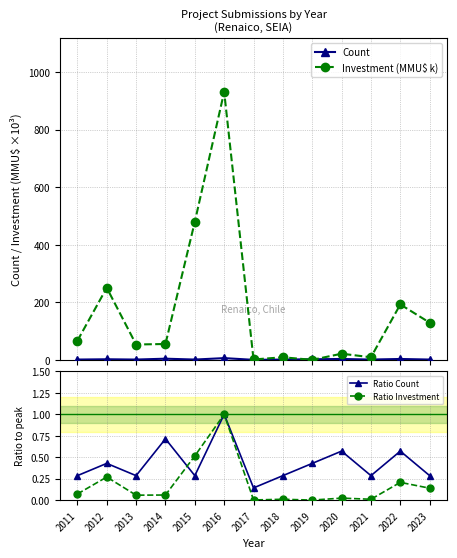

True or false: Ratio Investment and Investment (MMU$ k) cross at least once.

False